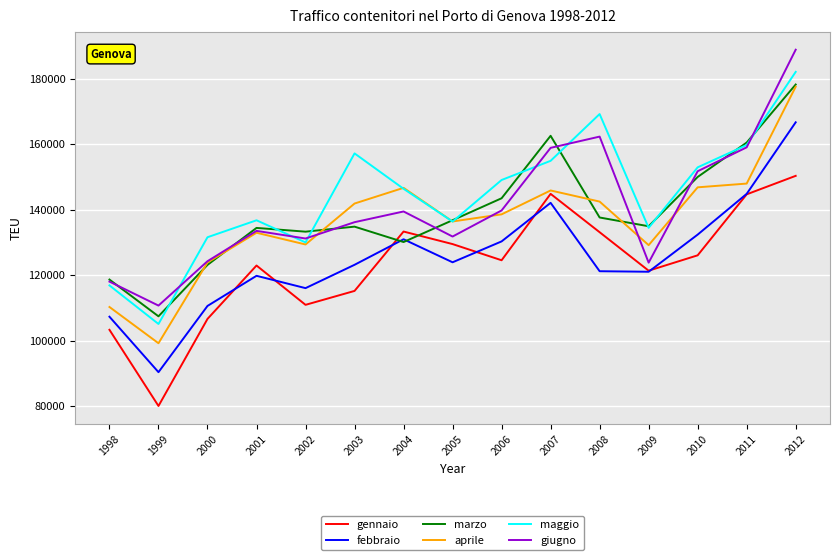

Which series has the largest total across all categories?

maggio